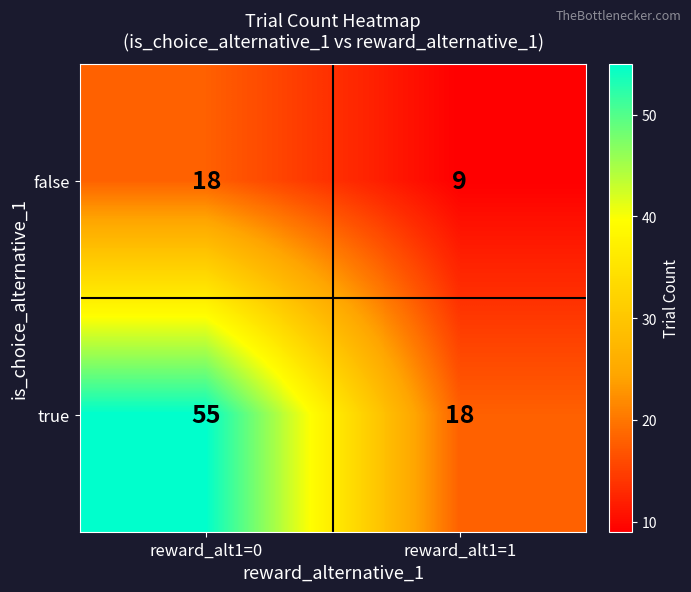

What is the average value of the false series?

14